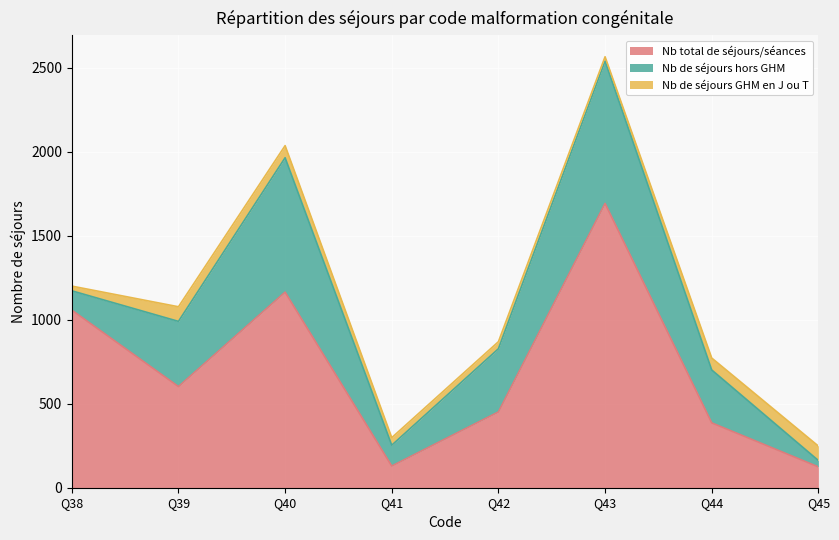

True or false: Nb de séjours hors GHM has a value of 38 at Q45.

True